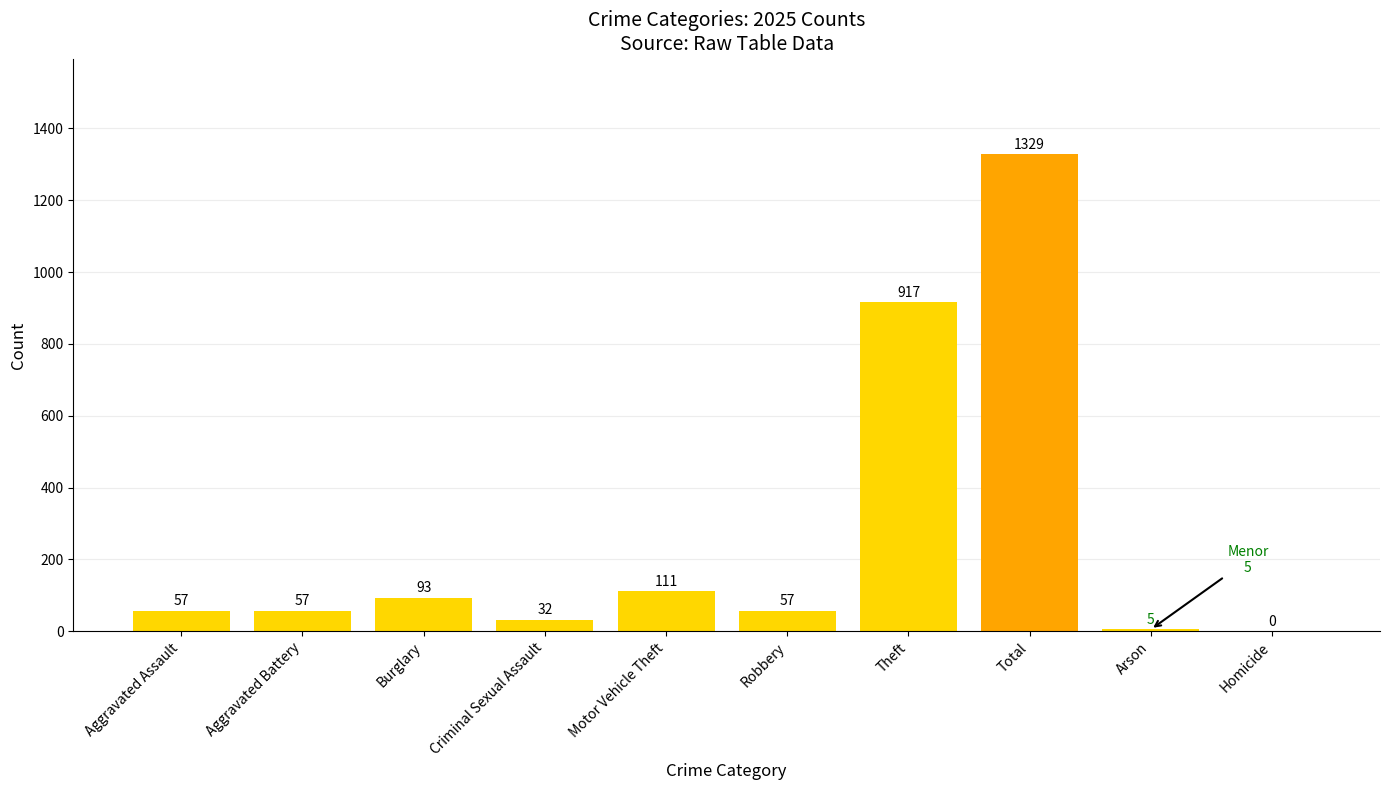

Read the value at Criminal Sexual Assault, to the nearest 50.

50